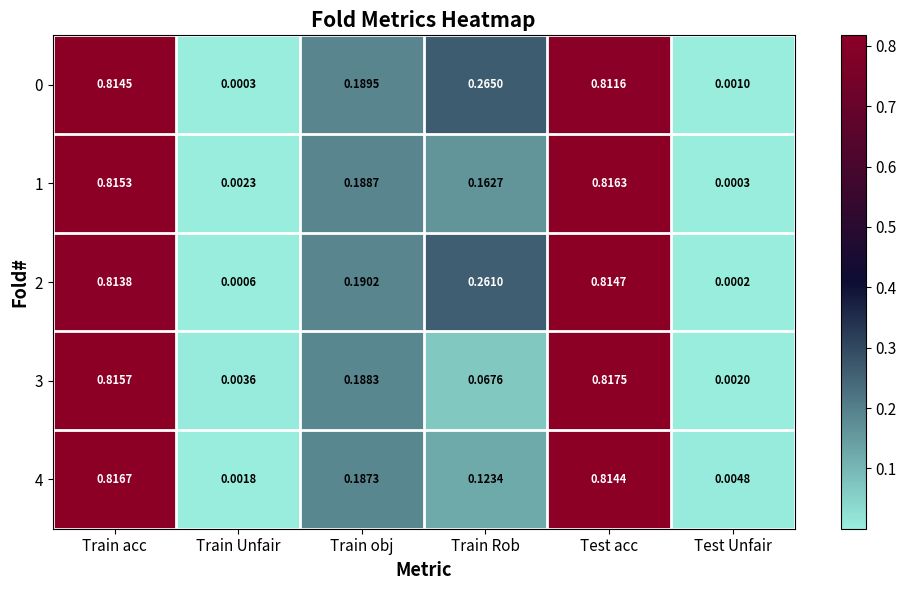

Which series has the widest spread of values?

1